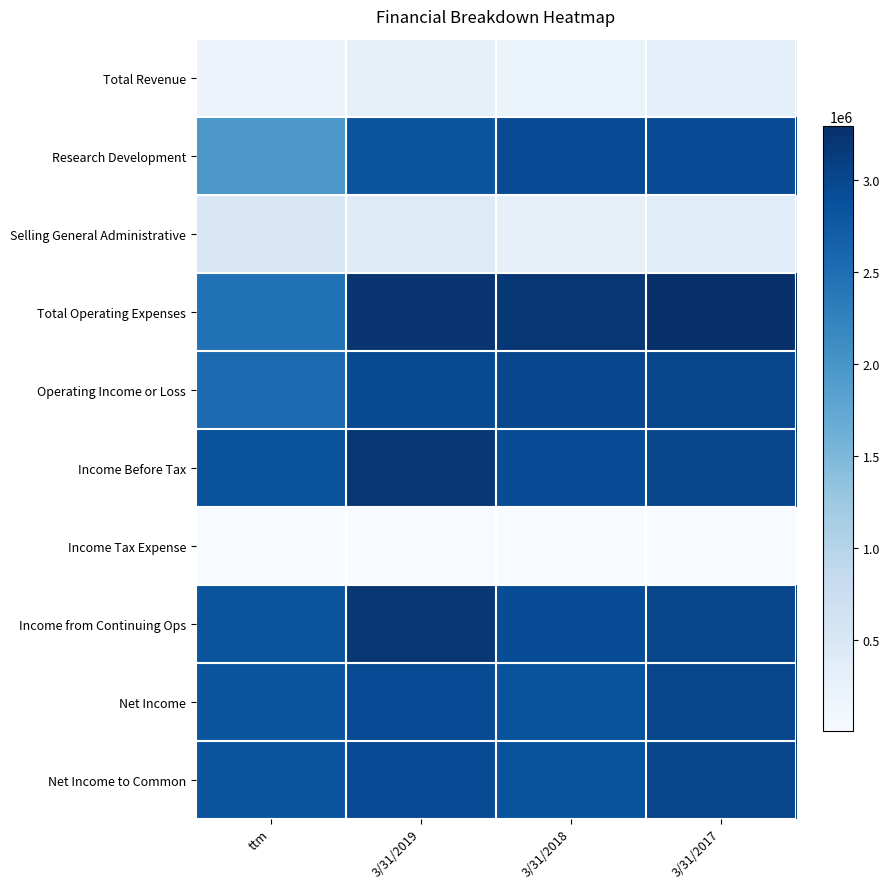

Rank the series at ttm from lowest to highest value.

Income Tax Expense, Total Revenue, Selling General Administrative, Research Development, Total Operating Expenses, Operating Income or Loss, Net Income, Net Income to Common, Income from Continuing Ops, Income Before Tax